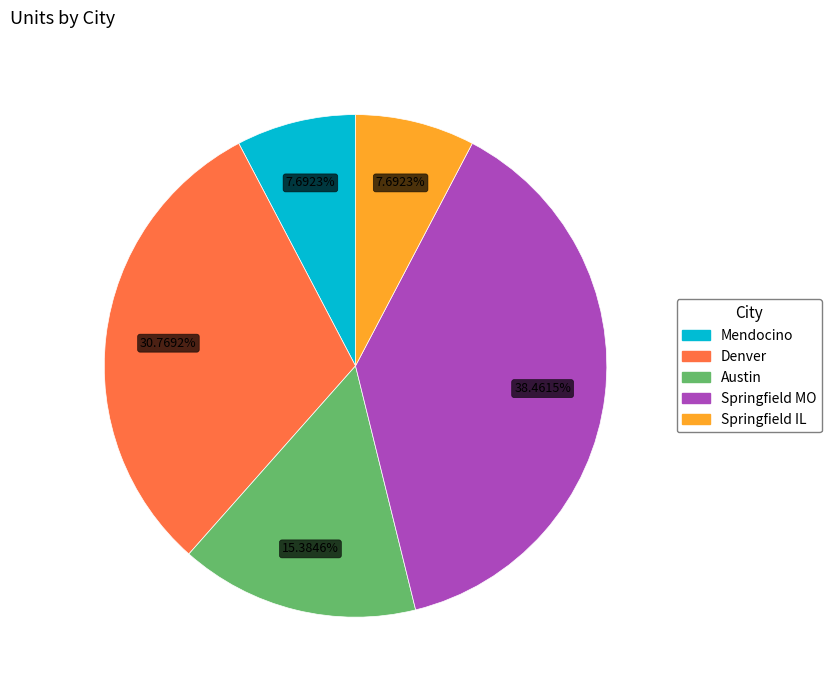

Does Denver account for over 50% of the chart?

No